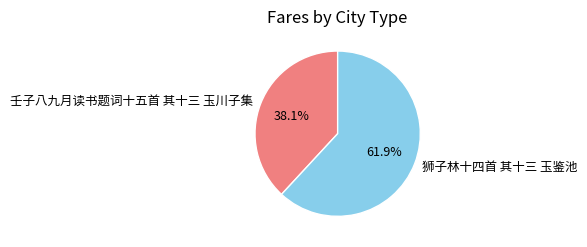

Count the number of slices in the pie.

2